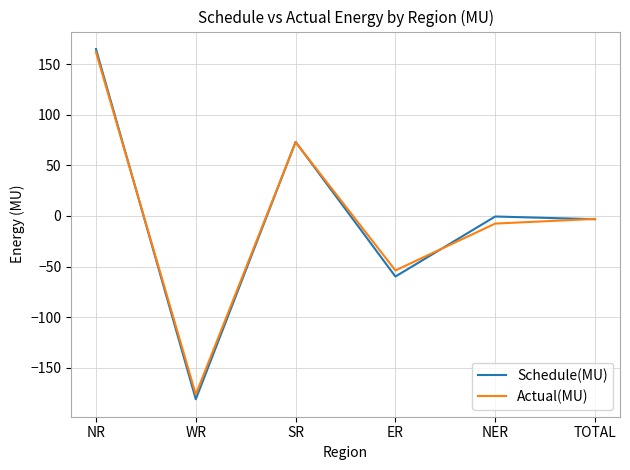

How many values in Actual(MU) are above zero?

2